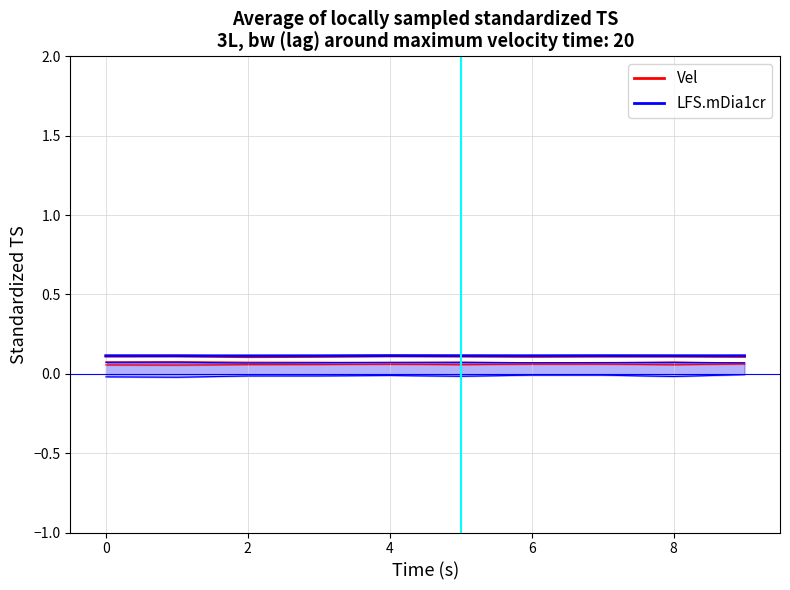

Which series has the widest spread of values?

Vel